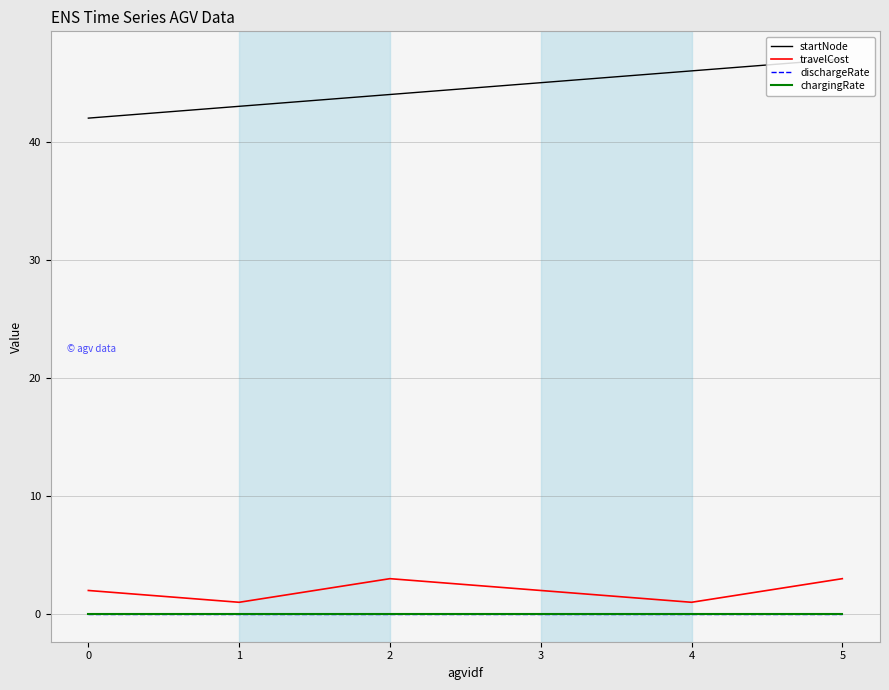

What is the maximum value for startNode?

47.0